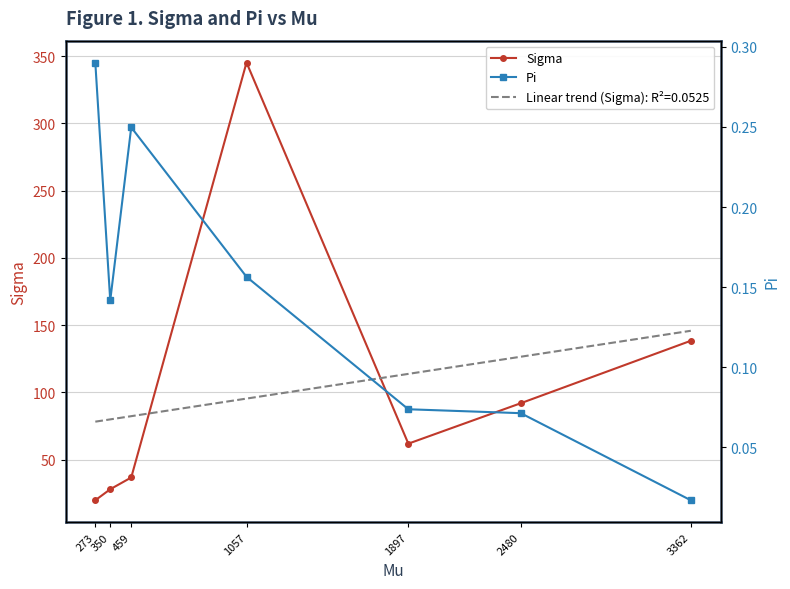

Reading left to right, transcribe all the data shown in this chart.

Sigma: 19.7	27.9	36.7	345.2	61.8	91.9	138.3
Pi: 0.3	0.1	0.2	0.2	0.1	0.1	0.0